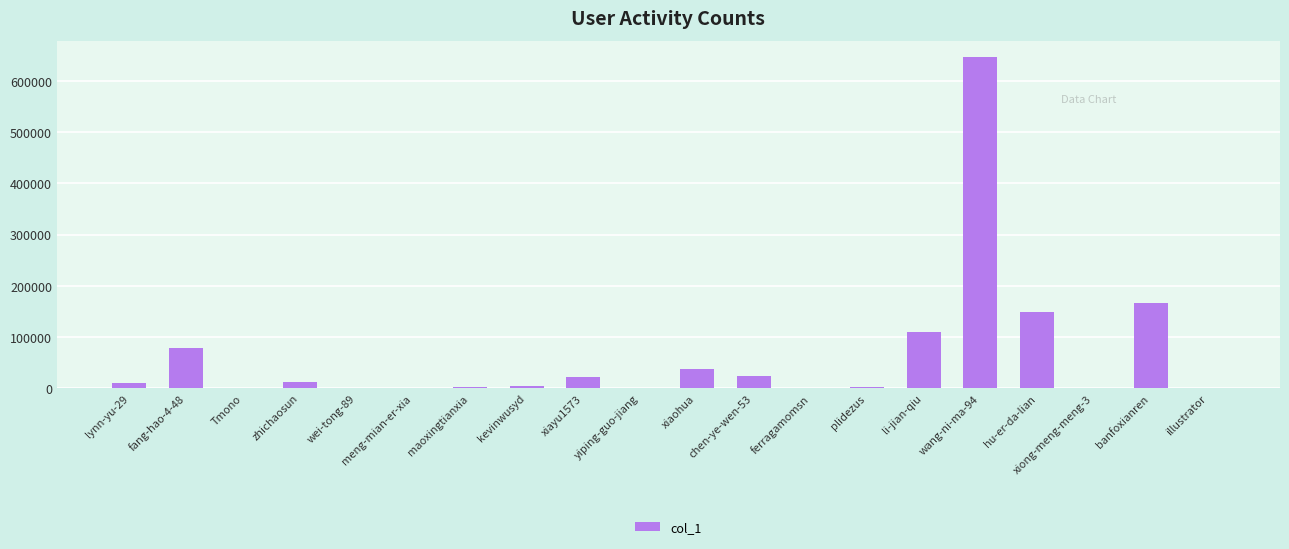

What is the average value?

63035